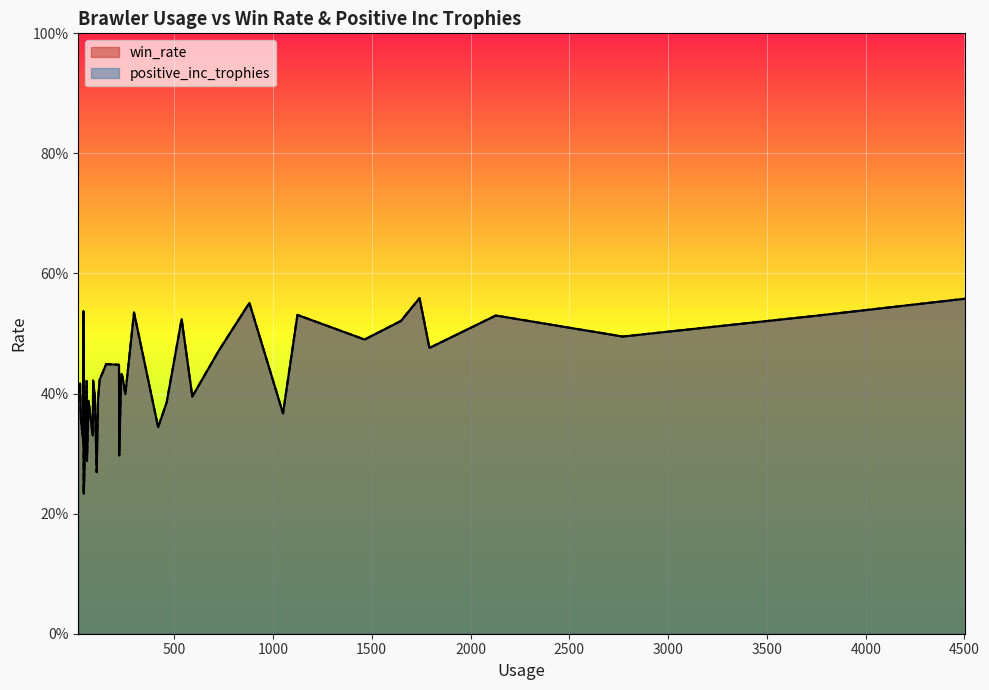

True or false: win_rate has more than 0 points higher than both neighbors.

True